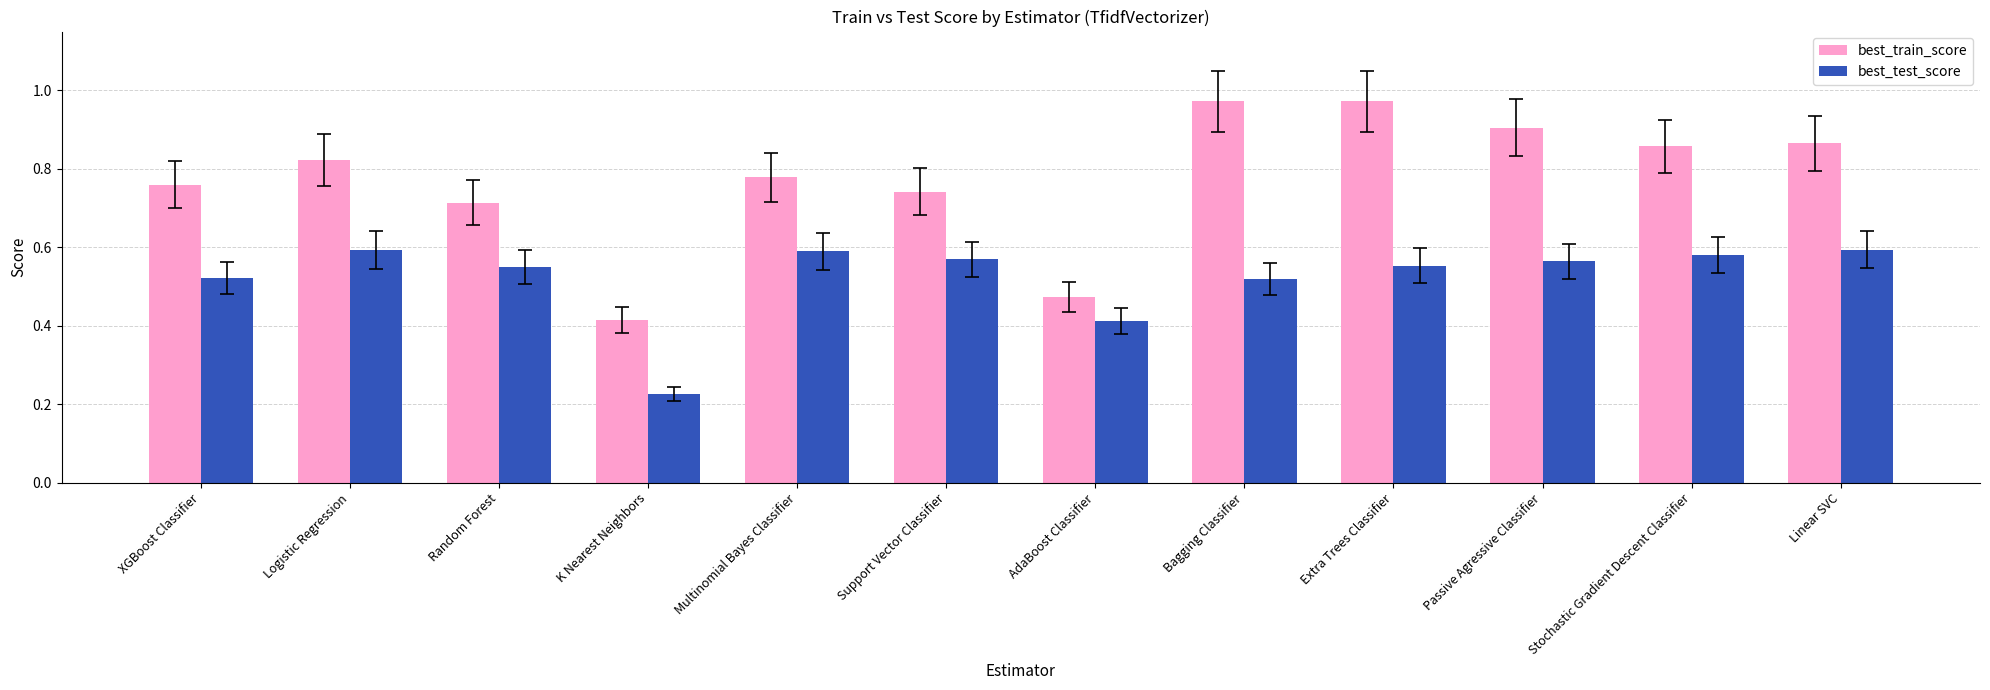

What is the sum of all best_test_score values?

6.3